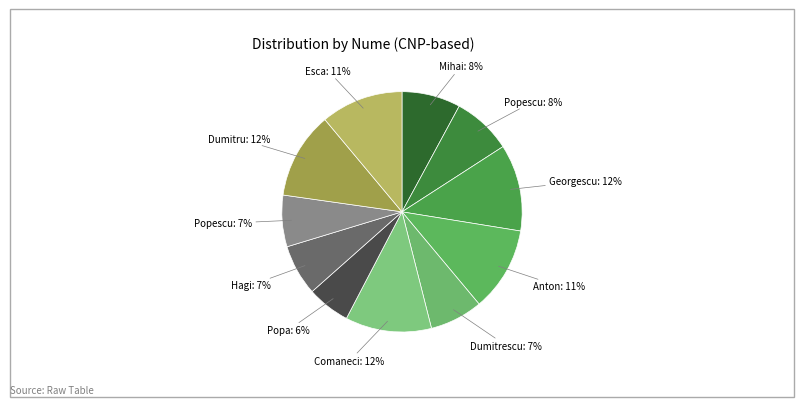

Rank the categories by value from lowest to highest.

Popa, Hagi, Popescu, Dumitrescu, Mihai, Popescu, Esca, Anton, Comaneci, Dumitru, Georgescu